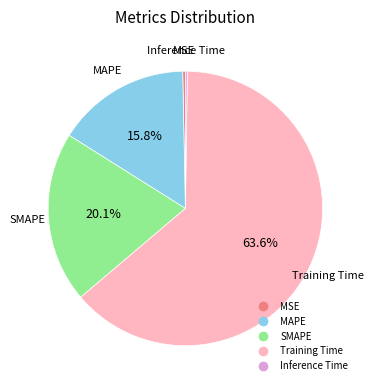

Is there a majority slice in this chart?

Yes